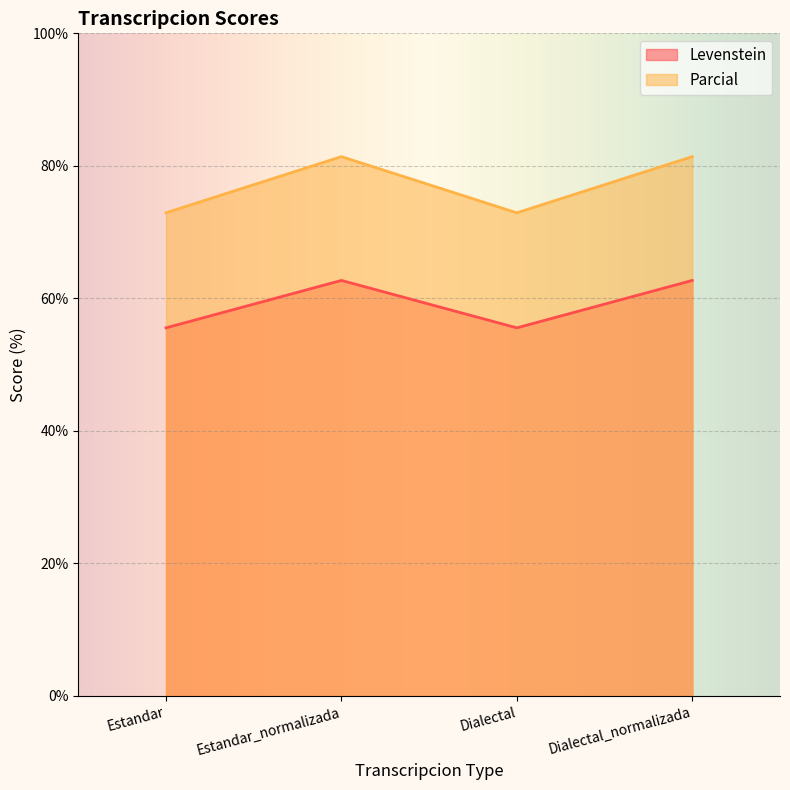

What is the approximate value of Levenstein at Estandar_normalizada?

62.7